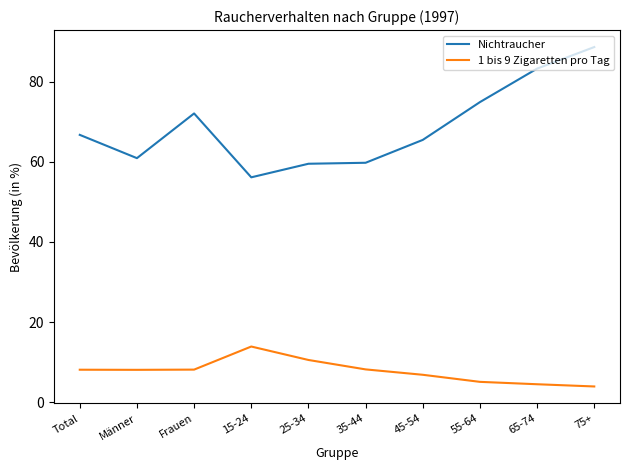

List the series in order of their peak value, highest first.

Nichtraucher, 1 bis 9 Zigaretten pro Tag